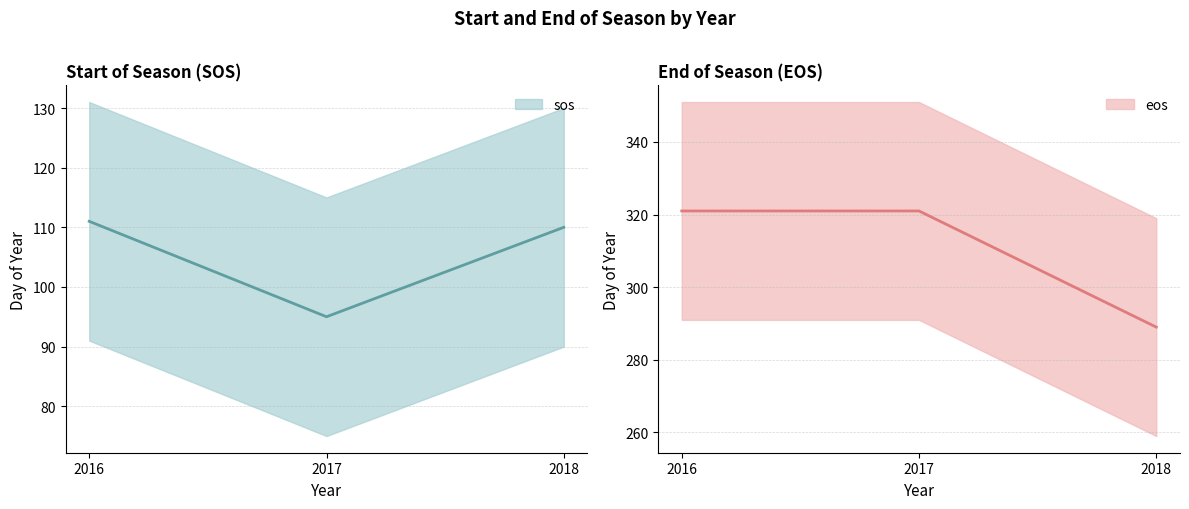

What is the total value across all series at 2017?

416